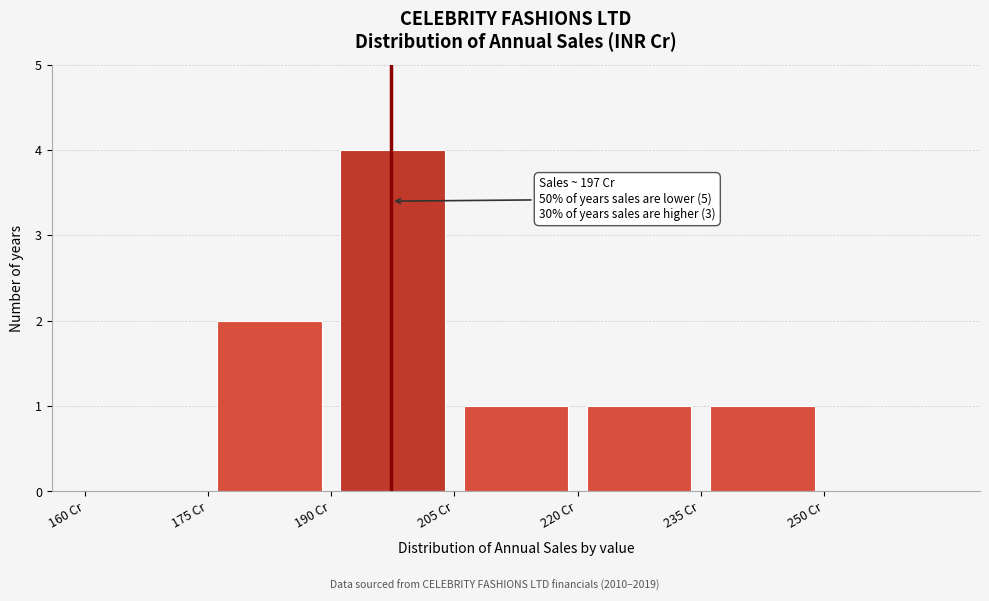

Over which range of the x-axis is the bar tallest?

190 to 205